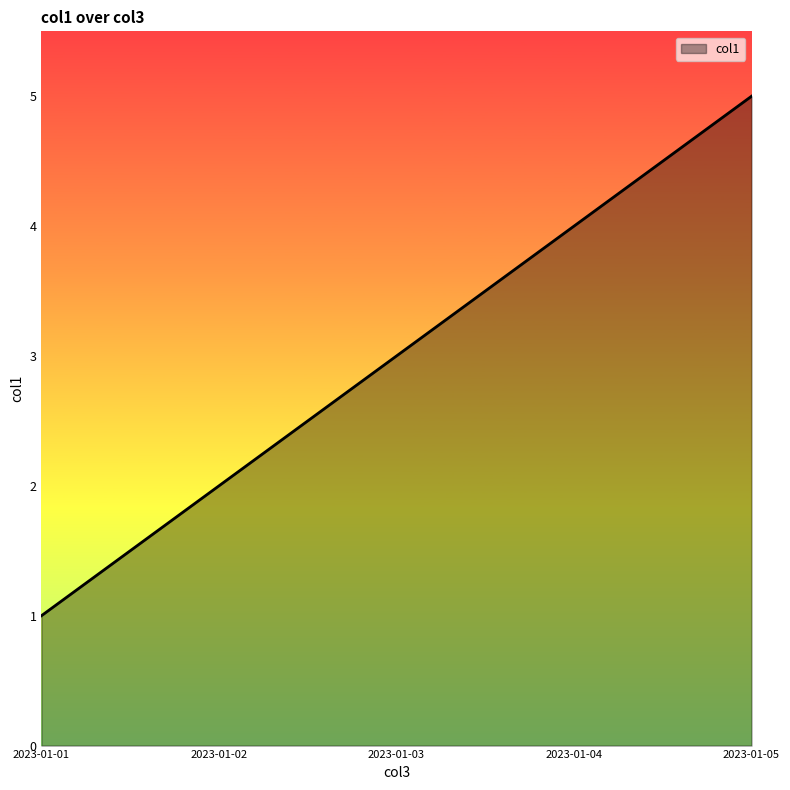

List the labels in order of value, largest first.

2023-01-05, 2023-01-04, 2023-01-03, 2023-01-02, 2023-01-01